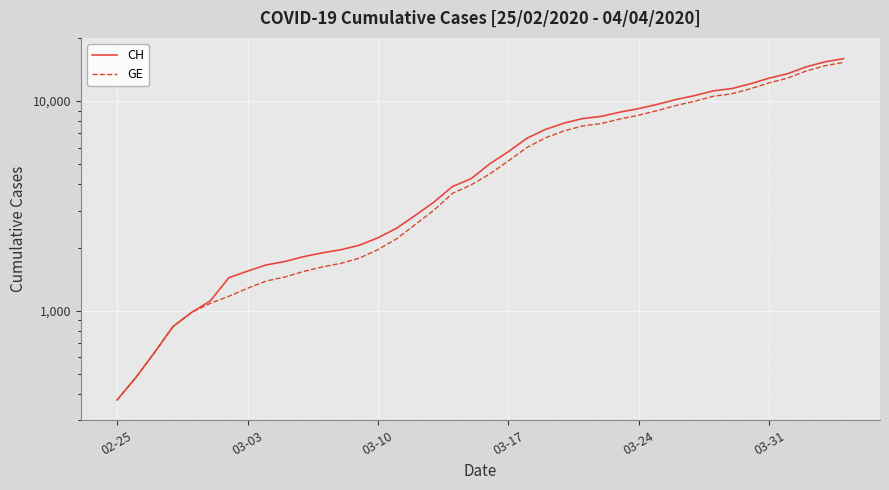

How many data points does each series have?

40